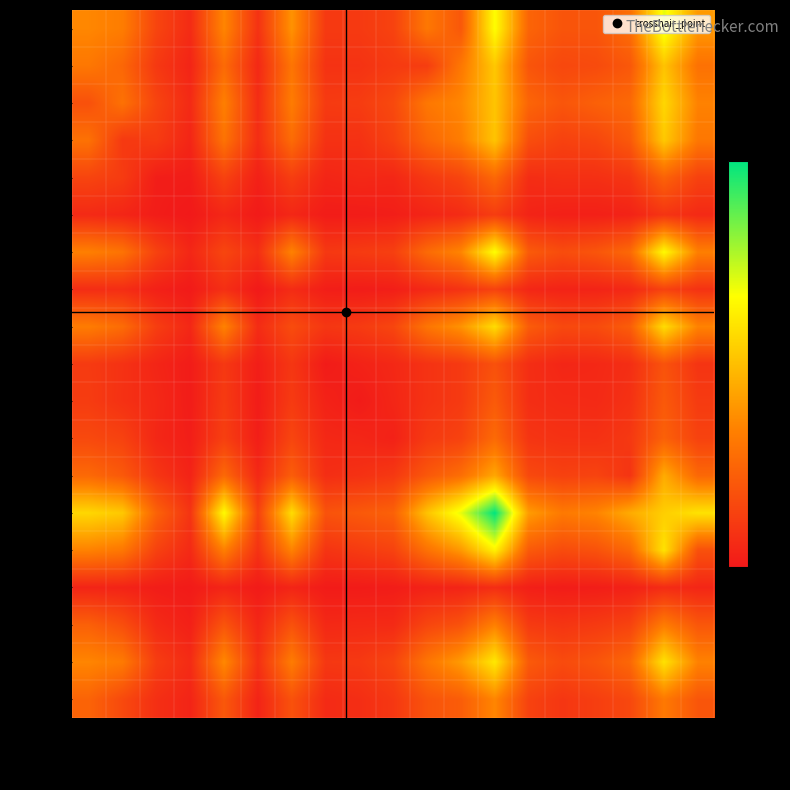

Reading right to left, what are all the values shown in this chart?

col_11: col_18=598	col_17=1033	col_16=419	col_15=299	col_14=295	col_13=372	col_12=985	col_11=310	col_10=462	col_9=206	col_8=167	col_7=166	col_6=574	col_5=131	col_4=523	col_3=98	col_2=218	col_1=487	col_0=529
col_10: col_18=433	col_17=760	col_16=311	col_15=249	col_14=233	col_13=297	col_12=778	col_11=462	col_10=182	col_9=168	col_8=132	col_7=132	col_6=450	col_5=85	col_4=400	col_3=66	col_2=160	col_1=382	col_0=462
col_0: col_18=510	col_17=836	col_16=394	col_15=353	col_14=301	col_13=374	col_12=765	col_11=529	col_10=462	col_9=239	col_8=177	col_7=170	col_6=484	col_5=104	col_4=499	col_3=91	col_2=216	col_1=434	col_0=275
col_1: col_18=461	col_17=780	col_16=317	col_15=226	col_14=203	col_13=263	col_12=764	col_11=487	col_10=382	col_9=205	col_8=125	col_7=128	col_6=406	col_5=107	col_4=441	col_3=70	col_2=174	col_1=162	col_0=434
col_2: col_18=203	col_17=362	col_16=147	col_15=119	col_14=119	col_13=106	col_12=389	col_11=218	col_10=160	col_9=77	col_8=83	col_7=69	col_6=185	col_5=46	col_4=206	col_3=28	col_2=33	col_1=174	col_0=216
col_3: col_18=90	col_17=141	col_16=58	col_15=44	col_14=44	col_13=61	col_12=182	col_11=98	col_10=66	col_9=35	col_8=26	col_7=26	col_6=78	col_5=18	col_4=76	col_3=10	col_2=28	col_1=70	col_0=91
col_4: col_18=498	col_17=974	col_16=394	col_15=298	col_14=255	col_13=326	col_12=992	col_11=523	col_10=400	col_9=193	col_8=171	col_7=159	col_6=511	col_5=115	col_4=225	col_3=76	col_2=206	col_1=441	col_0=499
col_5: col_18=130	col_17=205	col_16=84	col_15=61	col_14=58	col_13=74	col_12=206	col_11=131	col_10=85	col_9=36	col_8=27	col_7=35	col_6=100	col_5=13	col_4=115	col_3=18	col_2=46	col_1=107	col_0=104
col_6: col_18=511	col_17=857	col_16=337	col_15=249	col_14=237	col_13=332	col_12=857	col_11=574	col_10=450	col_9=222	col_8=170	col_7=151	col_6=253	col_5=100	col_4=511	col_3=78	col_2=185	col_1=406	col_0=484
col_7: col_18=140	col_17=287	col_16=111	col_15=81	col_14=73	col_13=110	col_12=279	col_11=166	col_10=132	col_9=82	col_8=54	col_7=22	col_6=151	col_5=35	col_4=159	col_3=26	col_2=69	col_1=128	col_0=170
col_8: col_18=172	col_17=317	col_16=126	col_15=90	col_14=94	col_13=110	col_12=323	col_11=167	col_10=132	col_9=73	col_8=22	col_7=54	col_6=170	col_5=27	col_4=171	col_3=26	col_2=83	col_1=125	col_0=177
col_9: col_18=208	col_17=355	col_16=160	col_15=124	col_14=126	col_13=143	col_12=399	col_11=206	col_10=168	col_9=50	col_8=73	col_7=82	col_6=222	col_5=36	col_4=193	col_3=35	col_2=77	col_1=205	col_0=239
col_16: col_18=389	col_17=669	col_16=140	col_15=214	col_14=202	col_13=239	col_12=653	col_11=419	col_10=311	col_9=160	col_8=126	col_7=111	col_6=337	col_5=84	col_4=394	col_3=58	col_2=147	col_1=317	col_0=394
col_17: col_18=880	col_17=802	col_16=669	col_15=516	col_14=471	col_13=610	col_12=1478	col_11=1033	col_10=760	col_9=355	col_8=317	col_7=287	col_6=857	col_5=205	col_4=974	col_3=141	col_2=362	col_1=780	col_0=836
col_18: col_18=276	col_17=880	col_16=389	col_15=283	col_14=251	col_13=322	col_12=938	col_11=598	col_10=433	col_9=208	col_8=172	col_7=140	col_6=511	col_5=130	col_4=498	col_3=90	col_2=203	col_1=461	col_0=510
col_19: col_18=74	col_17=97	col_16=51	col_15=33	col_14=27	col_13=40	col_12=108	col_11=64	col_10=54	col_9=29	col_8=21	col_7=22	col_6=66	col_5=20	col_4=64	col_3=20	col_2=31	col_1=59	col_0=65
col_20: col_18=304	col_17=480	col_16=209	col_15=167	col_14=144	col_13=169	col_12=499	col_11=282	col_10=222	col_9=92	col_8=90	col_7=84	col_6=279	col_5=74	col_4=293	col_3=45	col_2=93	col_1=263	col_0=350
col_21: col_18=508	col_17=878	col_16=387	col_15=296	col_14=248	col_13=323	col_12=902	col_11=606	col_10=453	col_9=220	col_8=162	col_7=156	col_6=485	col_5=121	col_4=536	col_3=98	col_2=181	col_1=474	col_0=524
col_22: col_18=302	col_17=469	col_16=234	col_15=187	col_14=150	col_13=206	col_12=525	col_11=335	col_10=290	col_9=155	col_8=110	col_7=94	col_6=282	col_5=62	col_4=312	col_3=65	col_2=116	col_1=240	col_0=368